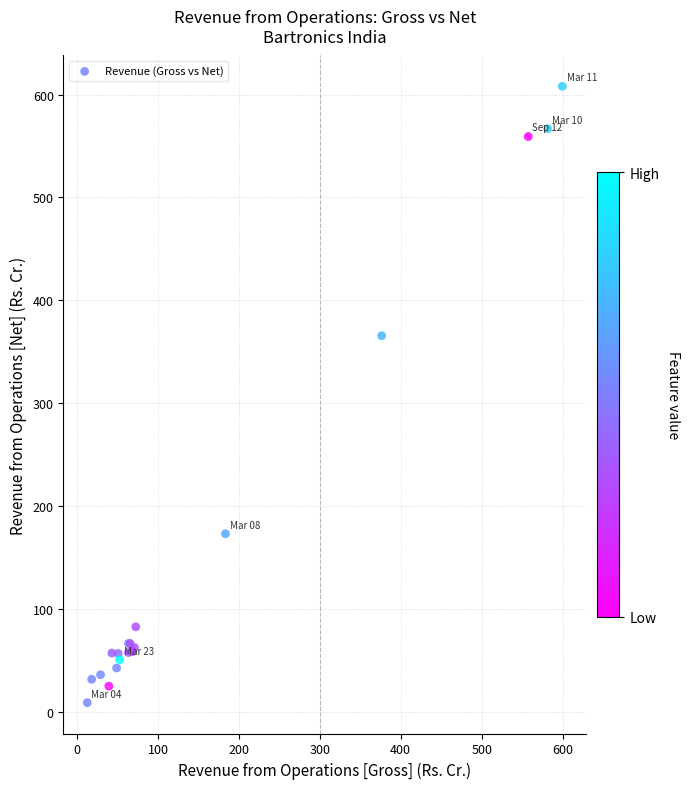

What Y value in the scatter plot is closest to 308?

365.6